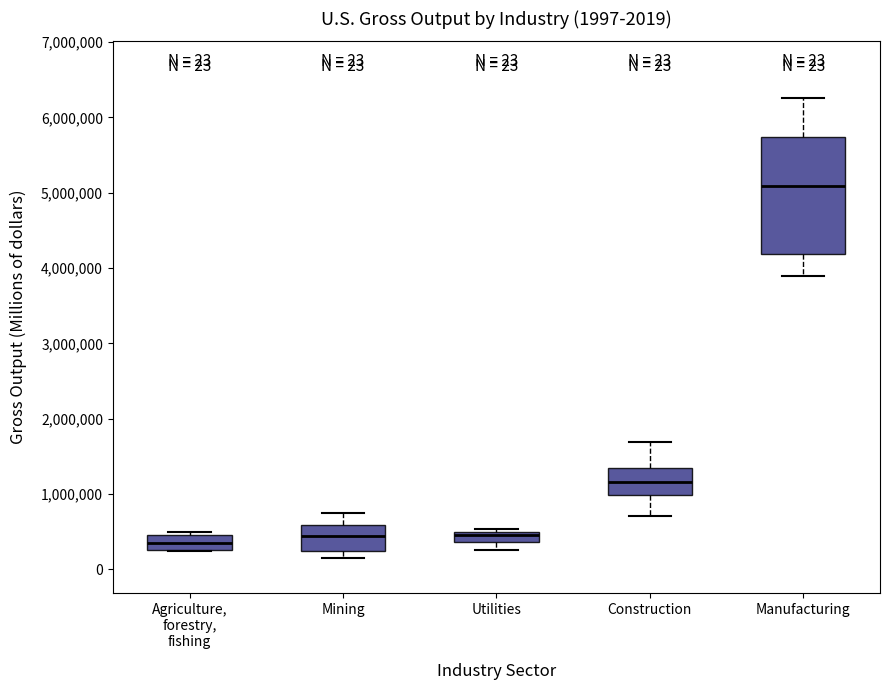

Which box has the highest median line?

Manufacturing